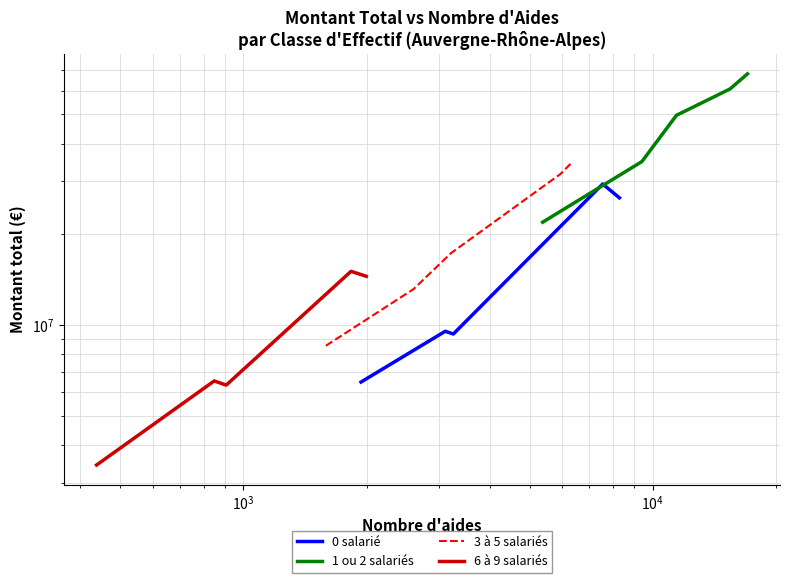

Is it true that 1 ou 2 salariés equals 30233445 at $\mathdefault{10^{4}}$?

False